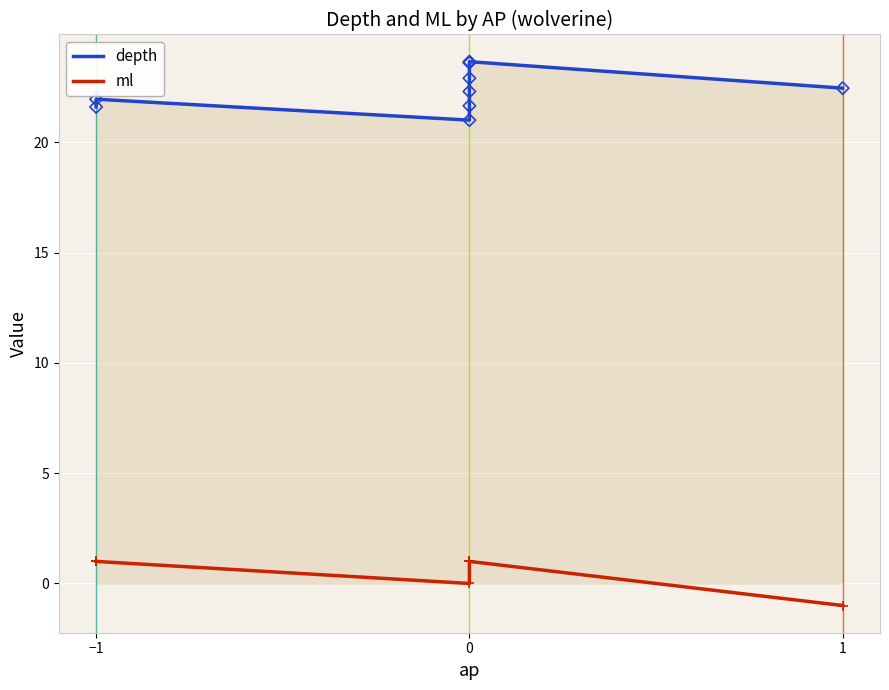

Which series contains the lowest Y value?

ml